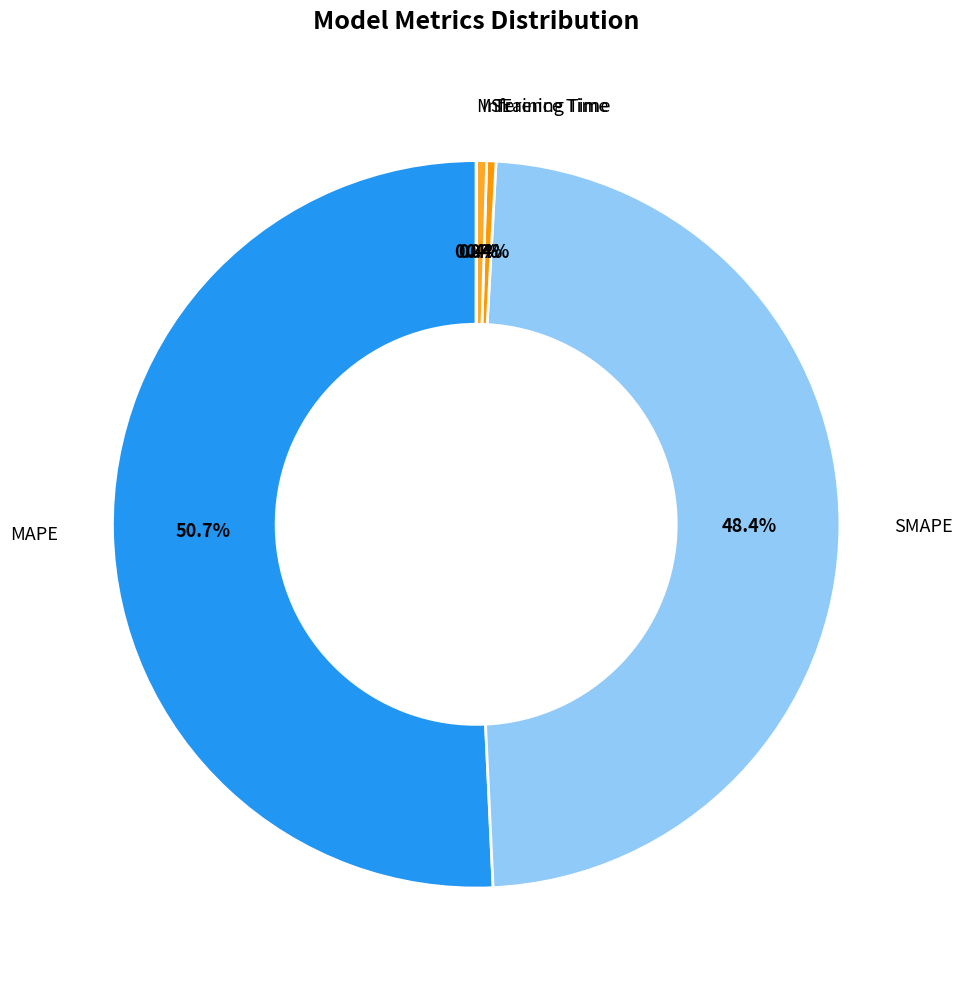

Is there any slice that represents more than half of the pie?

Yes